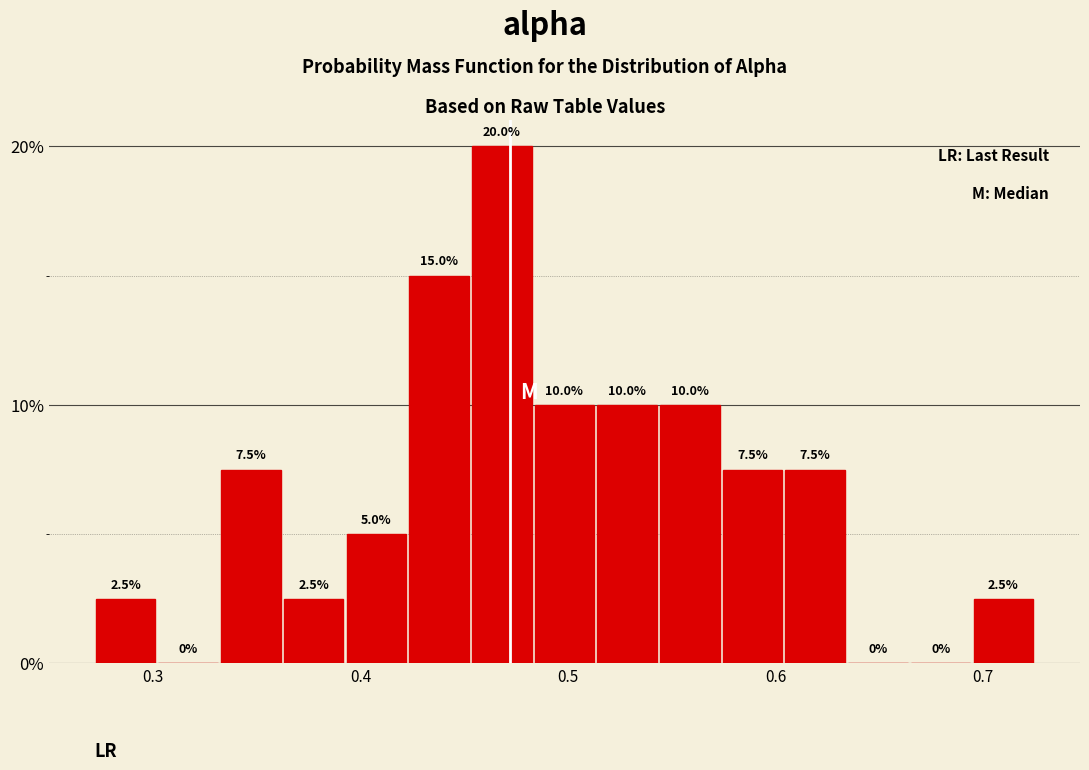

Around what value on the x-axis is the tallest bar? Give the approximate position of its centre, as read against the axis.

0.47